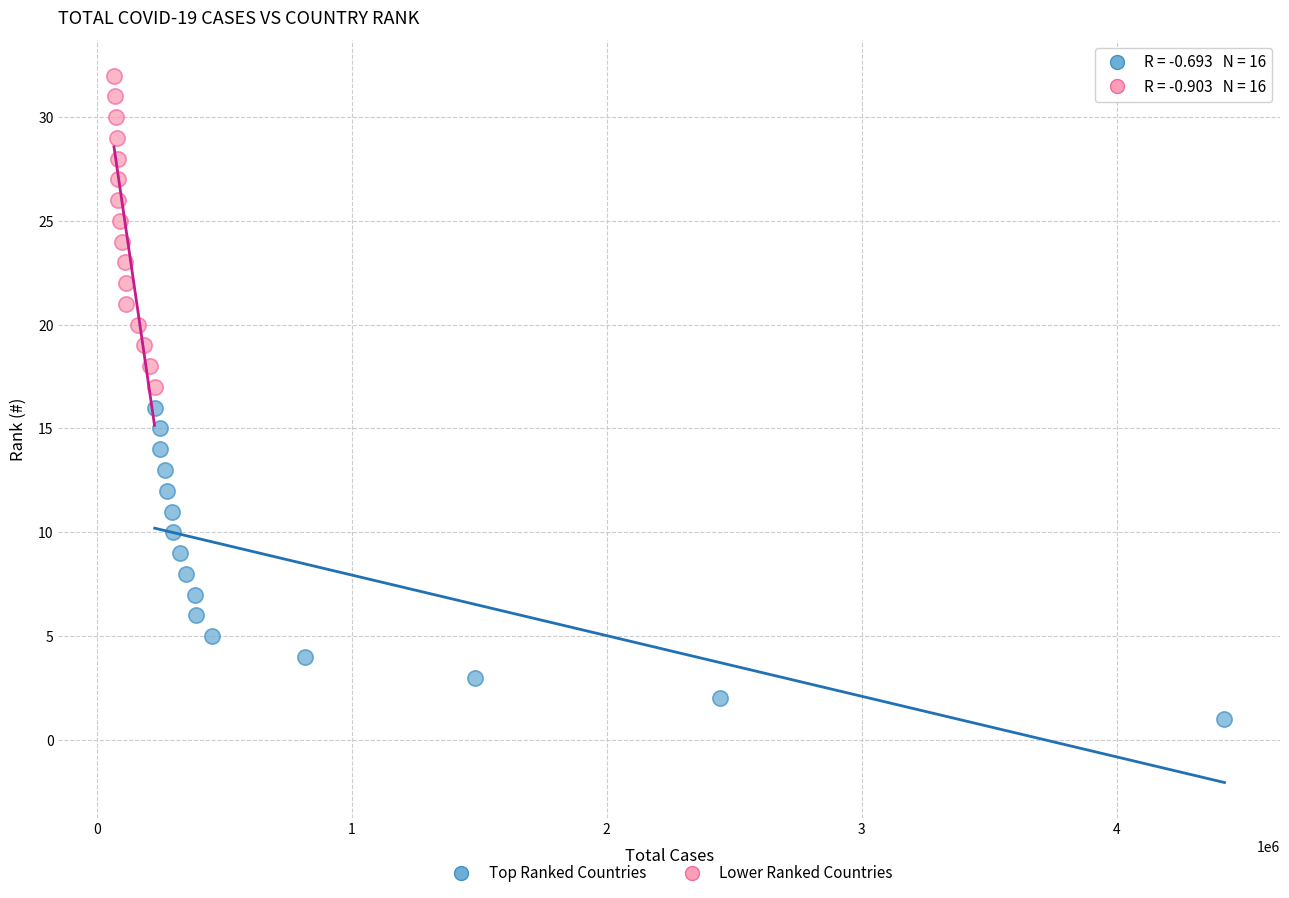

Which series reaches the minimum Y coordinate?

Top Ranked Countries